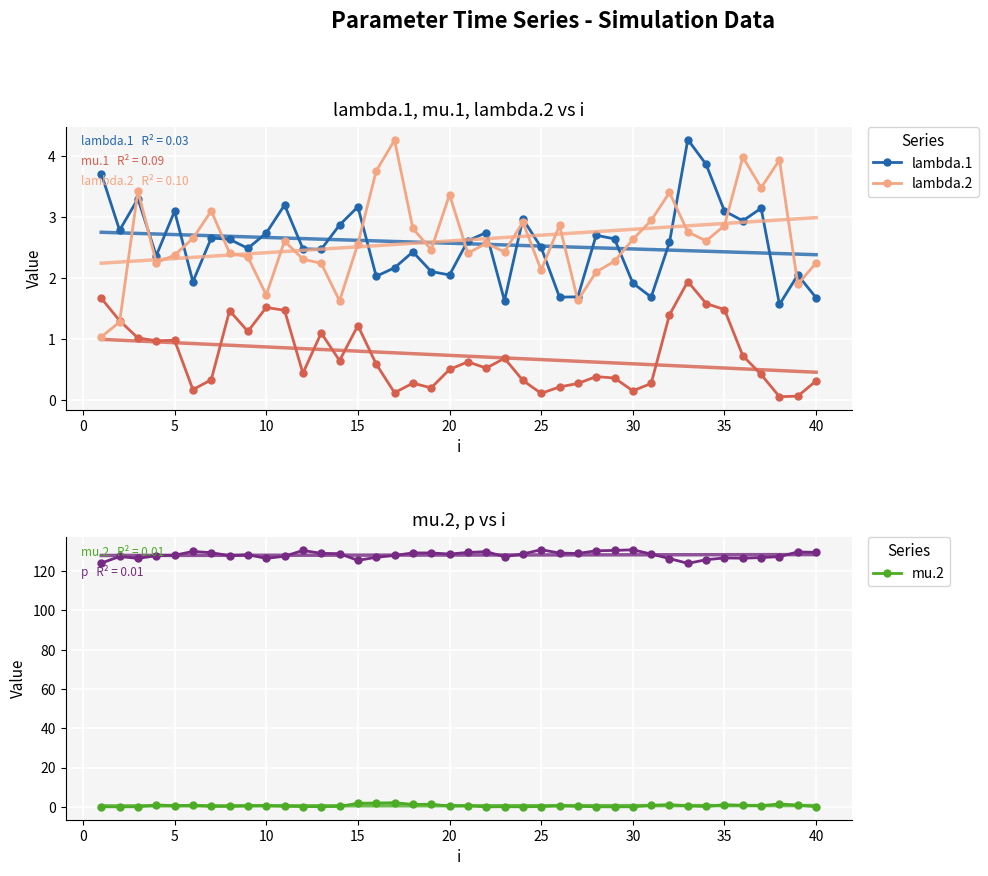

How many intersections are there between mu.1 and mu.2?

12